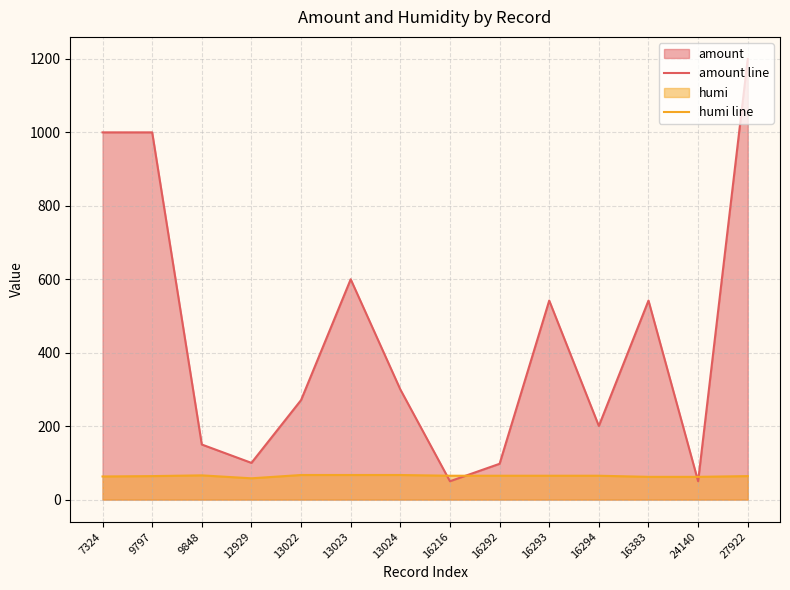

What is the difference between the maximum and second lowest values in the humi line series?

5.0